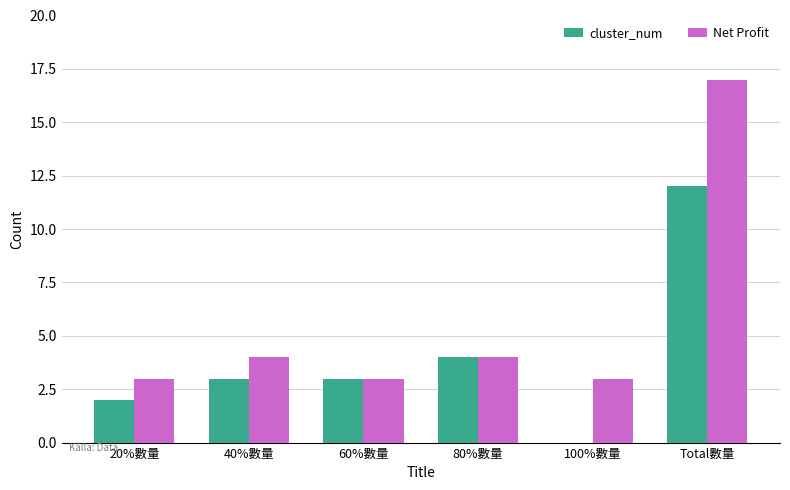

At which category is the sum across all series the highest?

Total數量